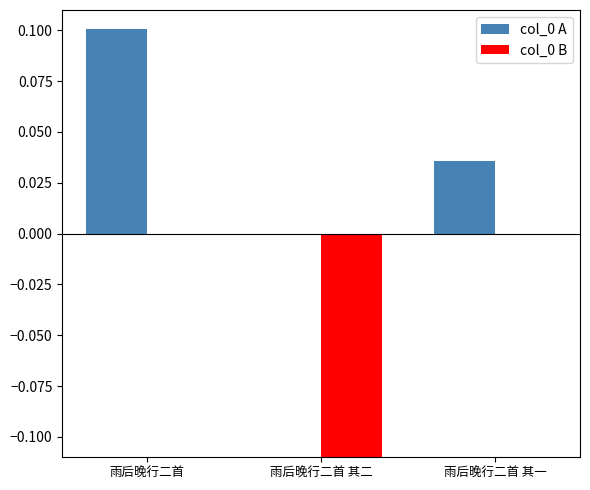

Does the chart contain any negative values?

Yes